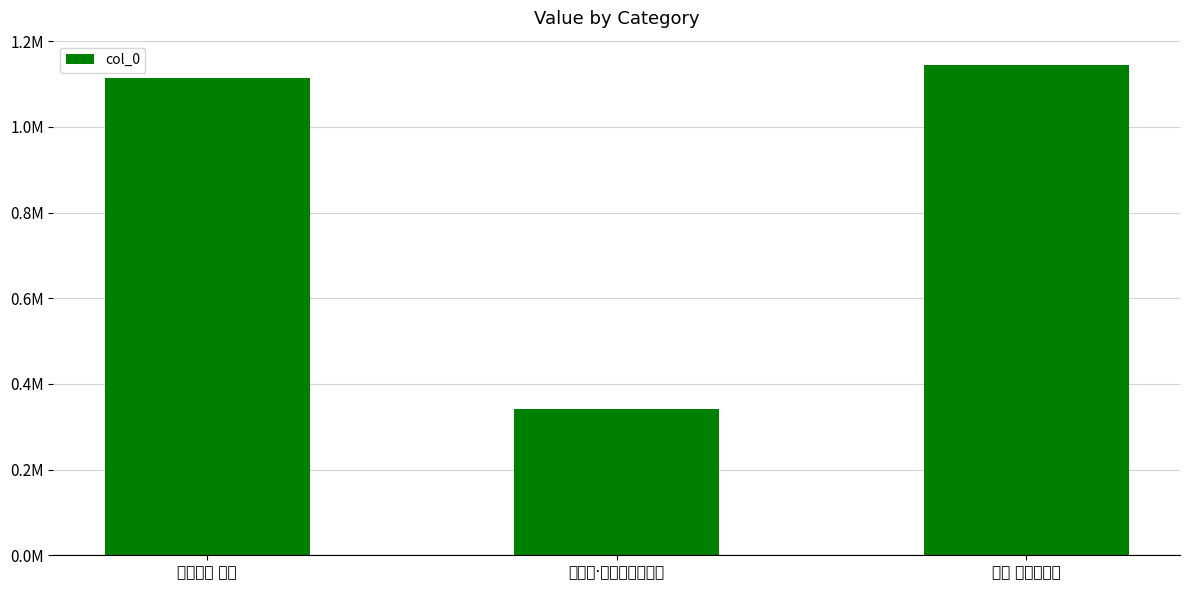

List the labels in order of value, smallest first.

隆庭竹·装景松篁浑可喜, 山居四景 松风, 夏景 松凉夏健人